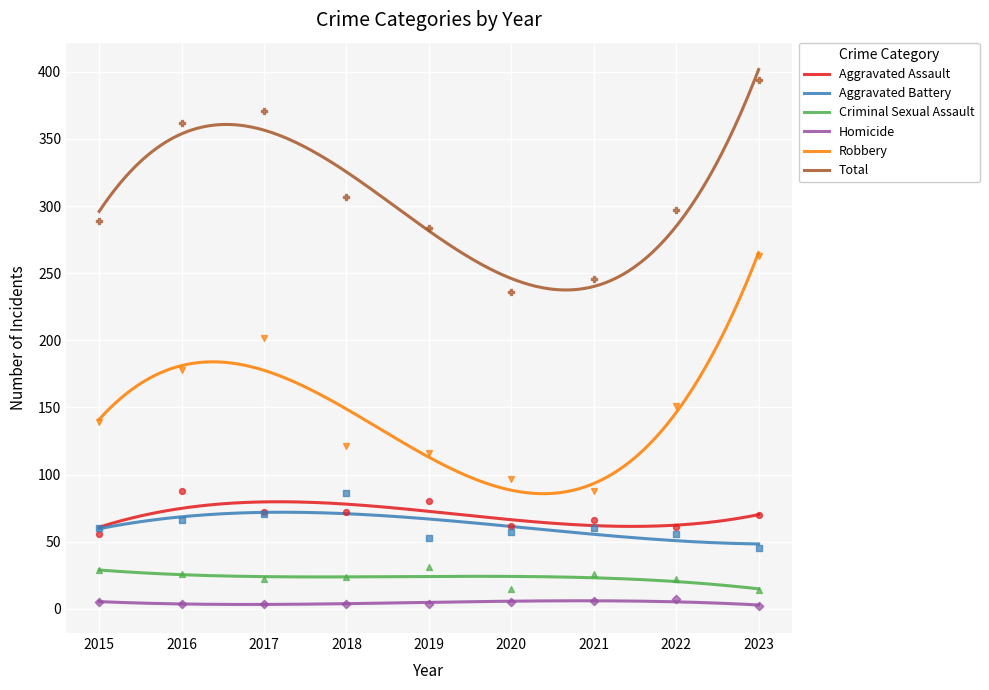

Which series has the largest total across all categories?

Total